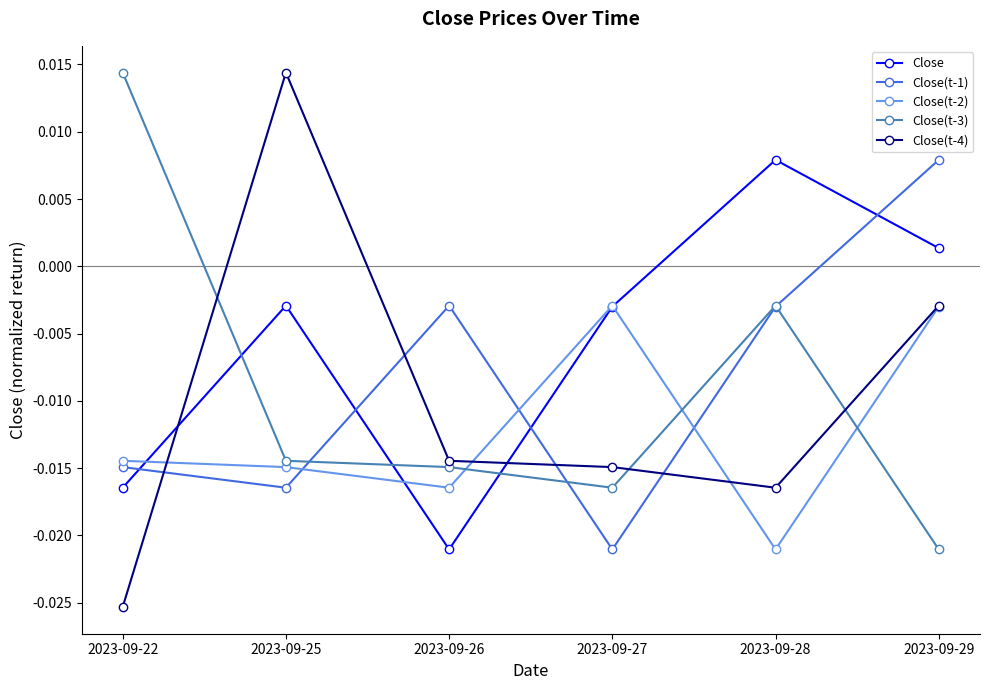

At which category does Close(t-4) reach its first local peak?

2023-09-25